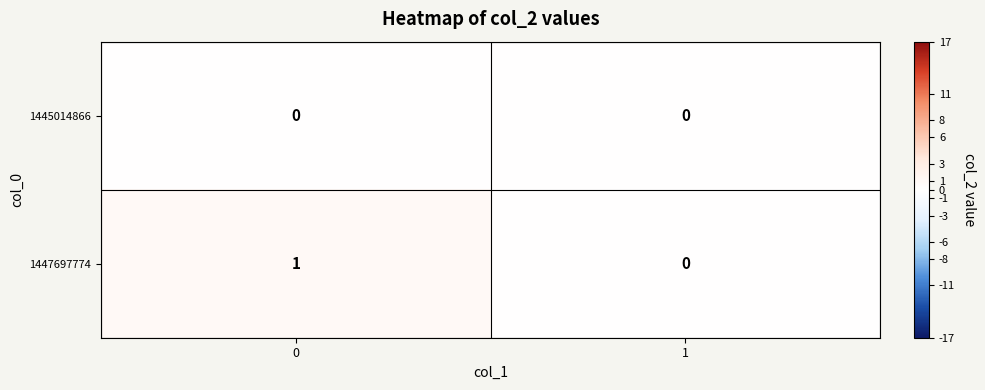

Which series has the largest range (max minus min)?

1447697774